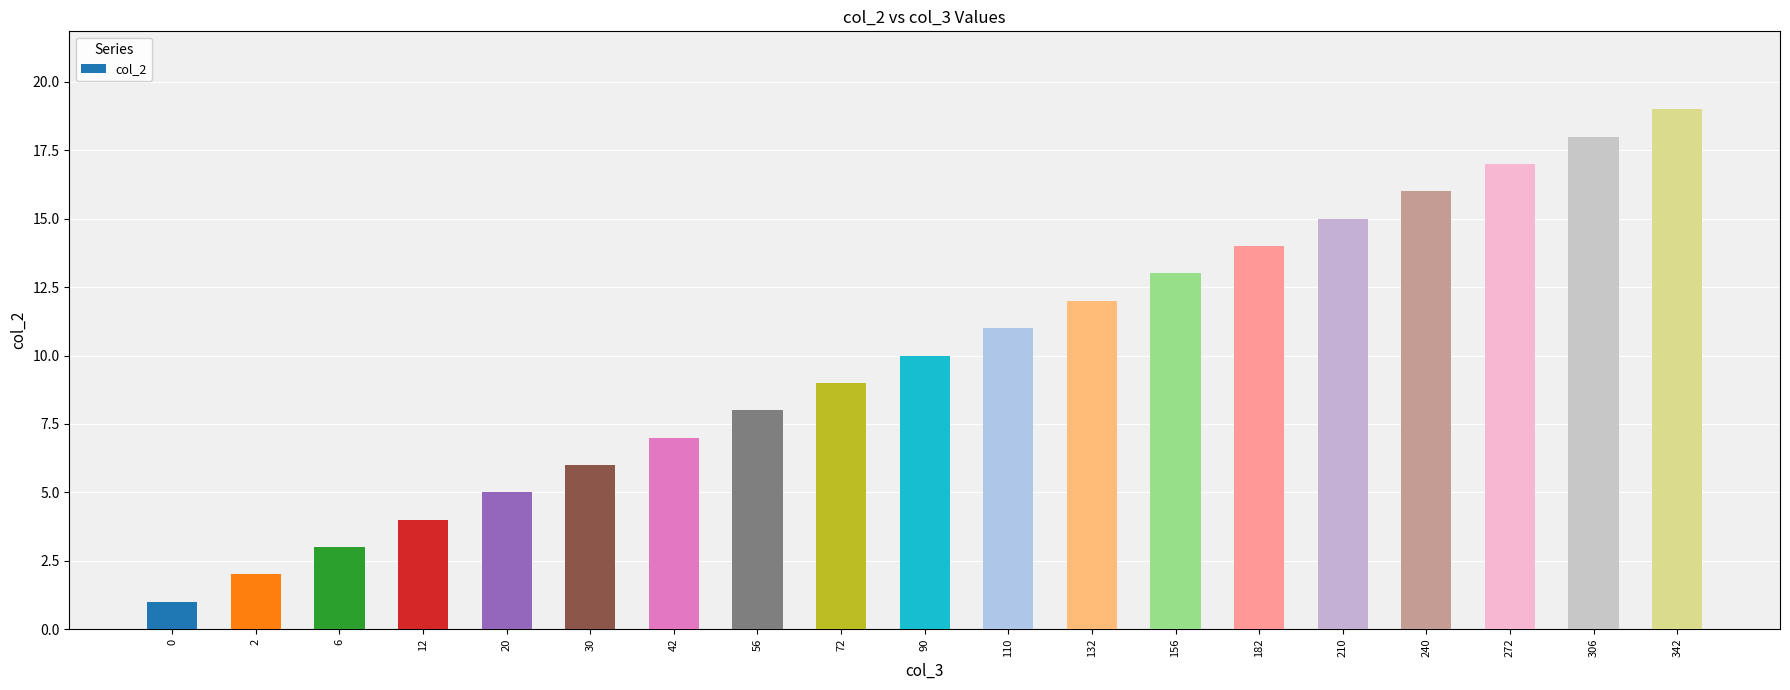

Between 132 and 156, which is larger?

156